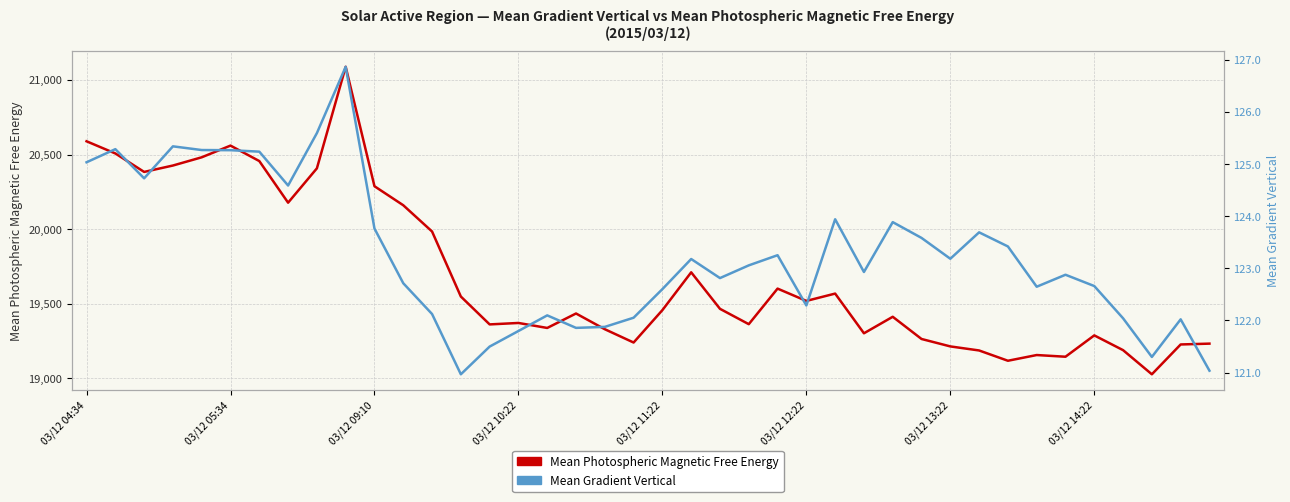

At which label does Mean Gradient Vertical first exceed 123?

03/12 04:34